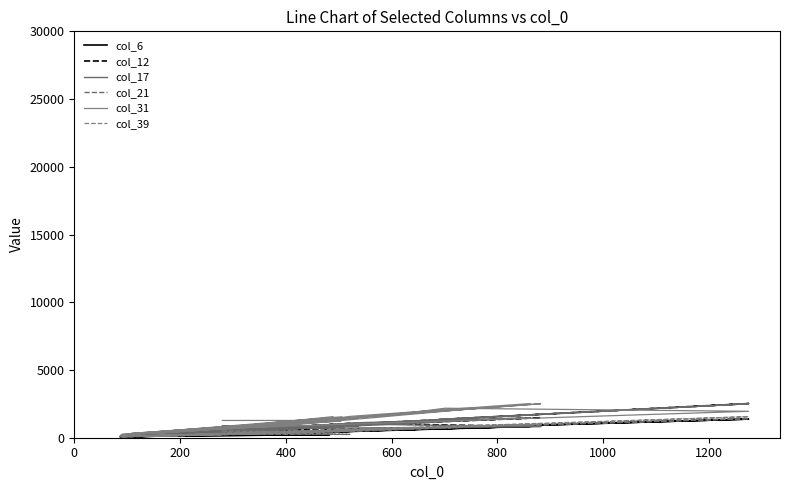

Does the chart have visible grid lines?

No